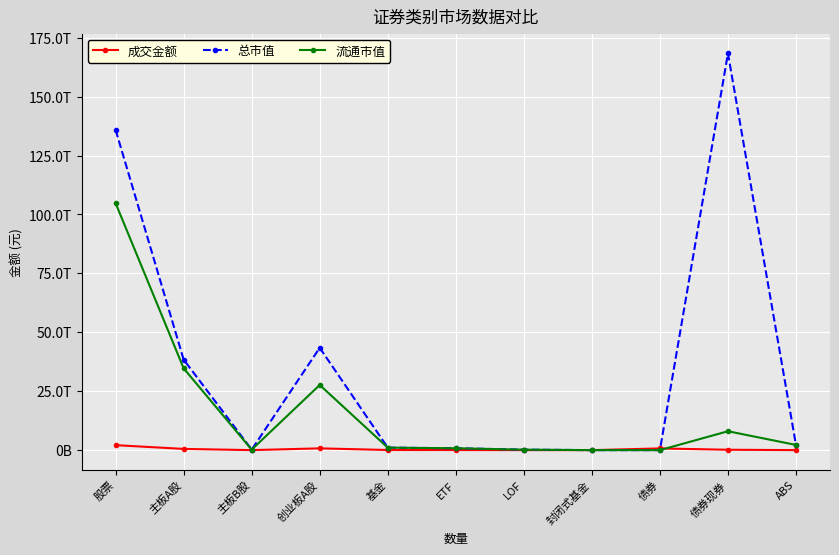

Which series has the largest range (max minus min)?

总市值